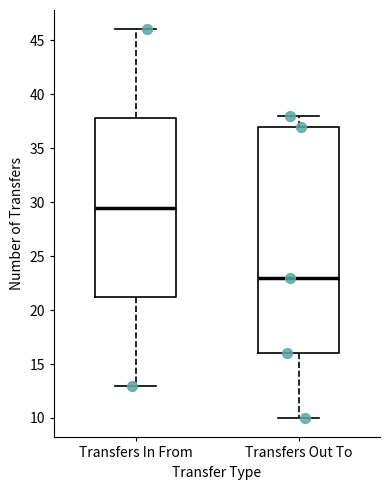

Reading left to right, read every box against the y-axis: the position of its median line, the range the box covers, and the ends of its whiskers. The values are not printed on the chart, so give them approximately, as read against the axis.

Transfers In From: median 29.5, box 21.5 to 38.0, whiskers 13.0 to 46.0
Transfers Out To: median 23.0, box 16.0 to 37.0, whiskers 10.0 to 38.0